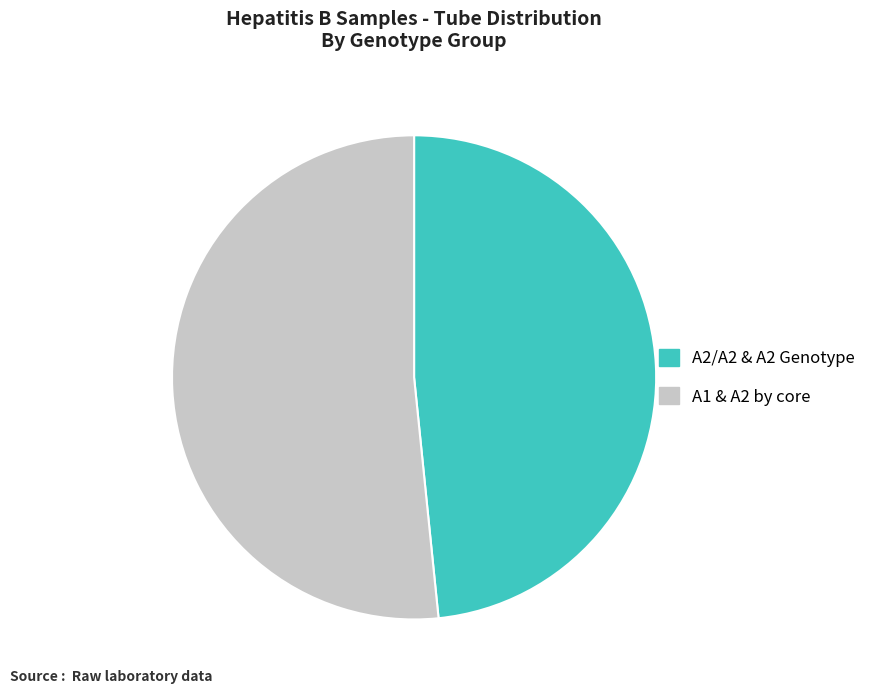

Does any single category account for the majority?

Yes